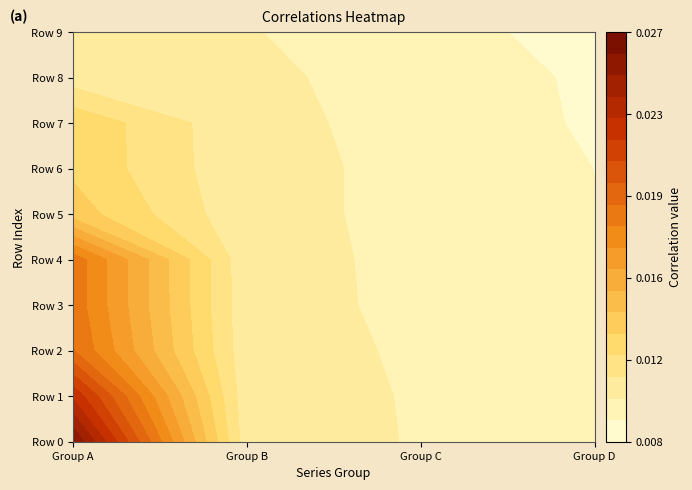

The value of 3 at 4 is 0.0. True or false?

True